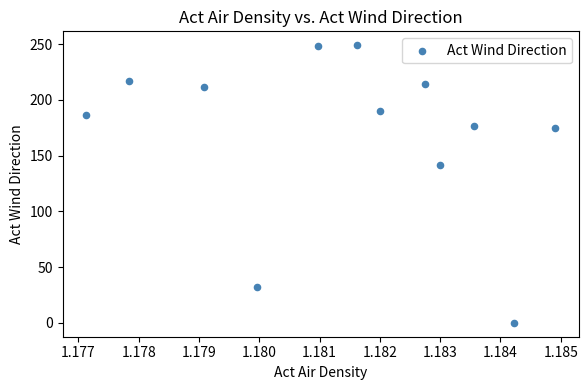

What Y value in the scatter plot is closest to 124?

141.5